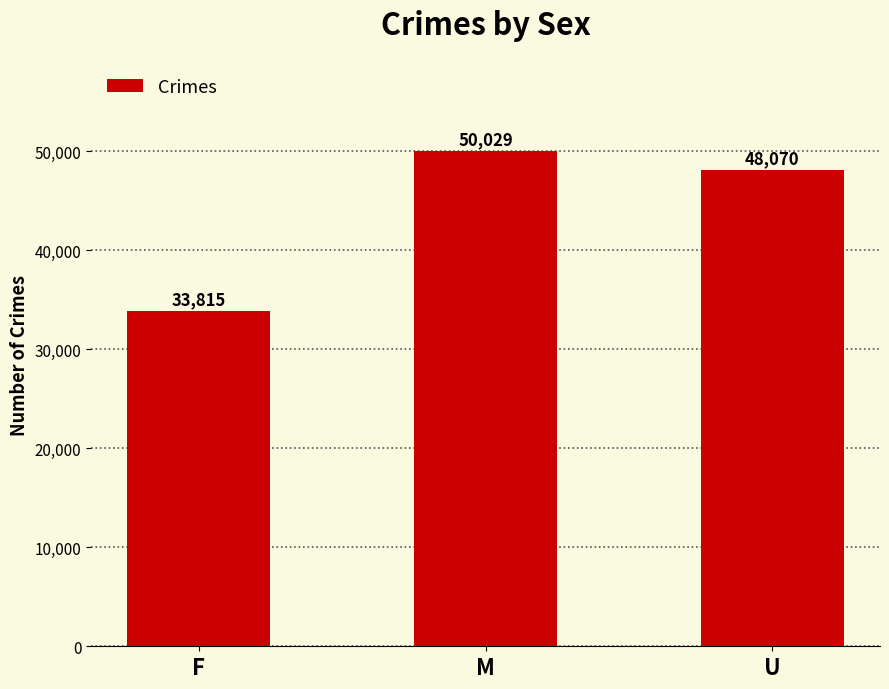

What is the minimum value shown in the chart?

33815